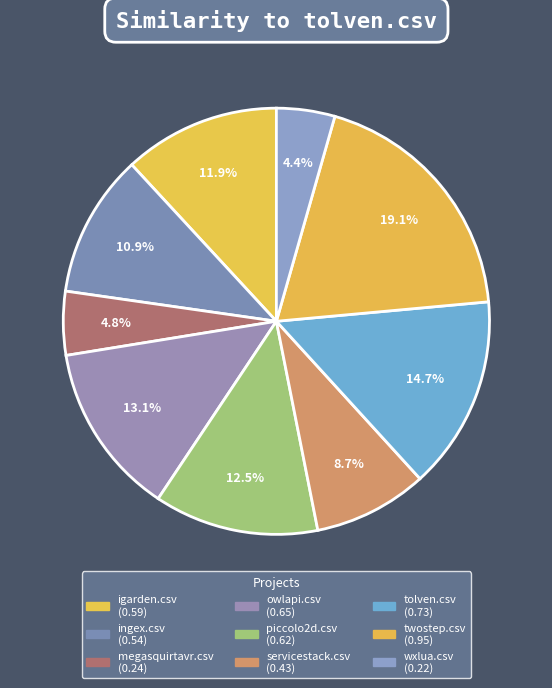

Count the number of slices in the pie.

9